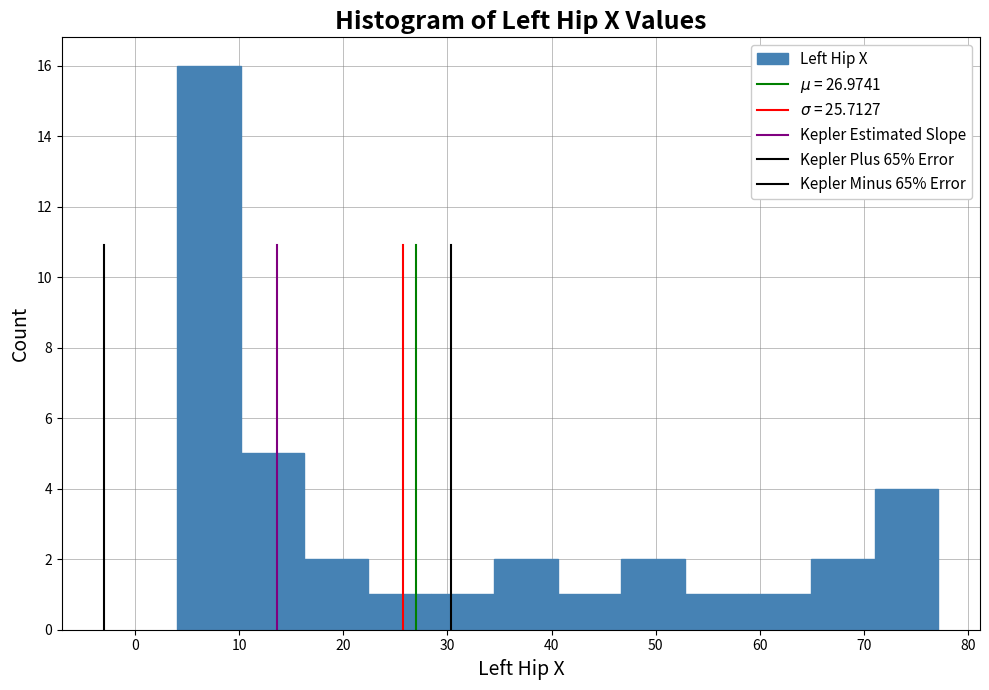

How tall is the bar that spans 16 to 22 on the x-axis? Neither the bar edges nor the heights are printed on the chart, so give them approximately, as read against the axes.

2